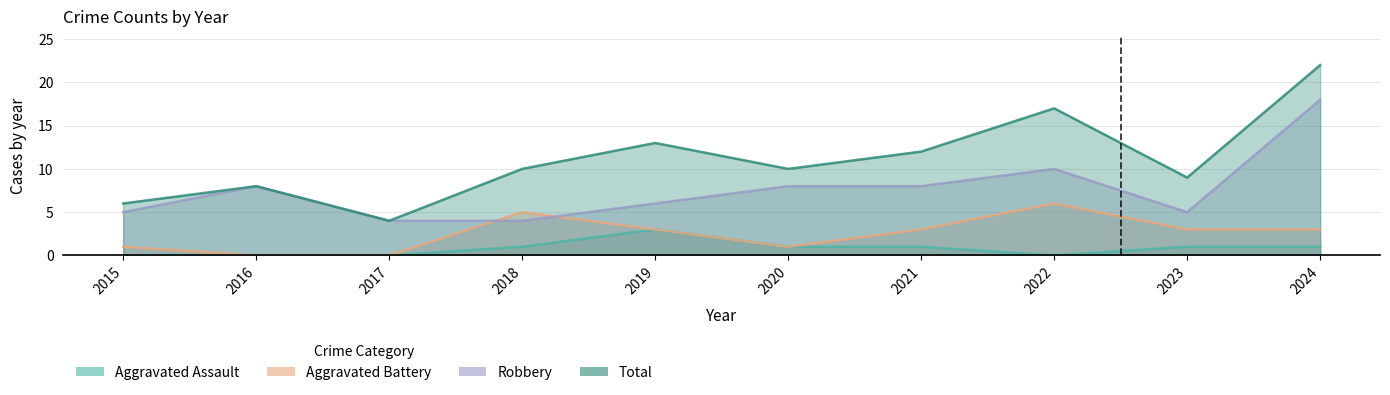

At which category does Total reach its first local peak?

2016